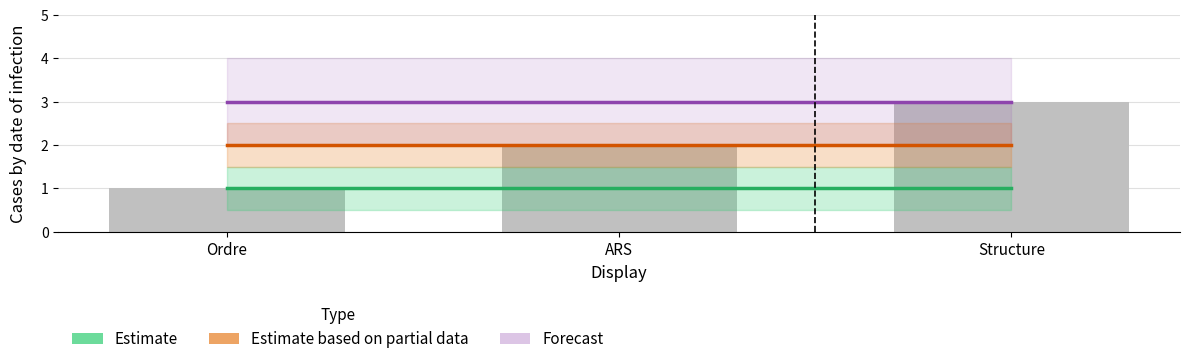

Reading right to left, transcribe all the data shown in this chart.

Estimate: 1	1	1
Estimate based on partial data: 2	2	2
Forecast: 3	3	3